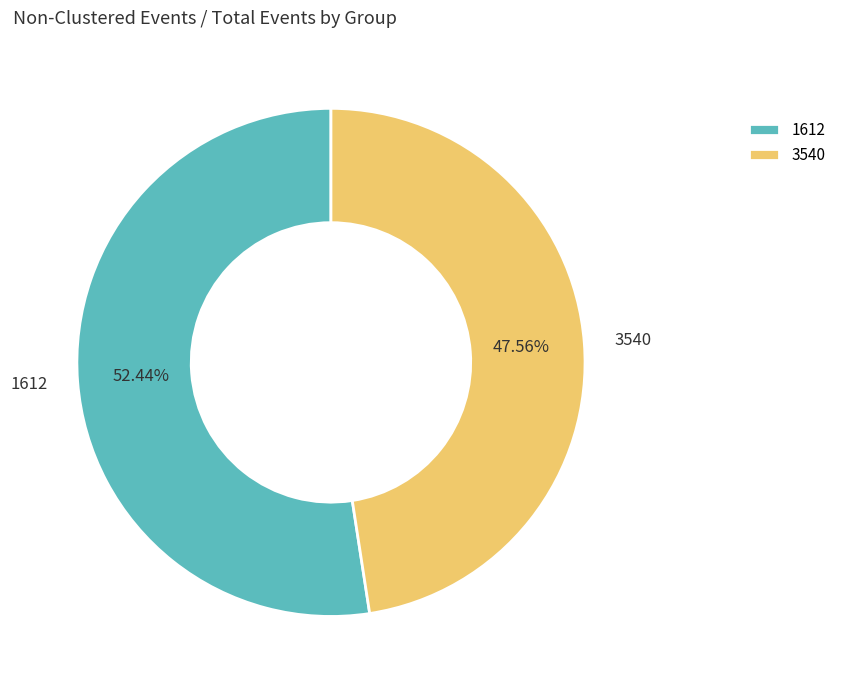

How many slices are in this pie chart?

2